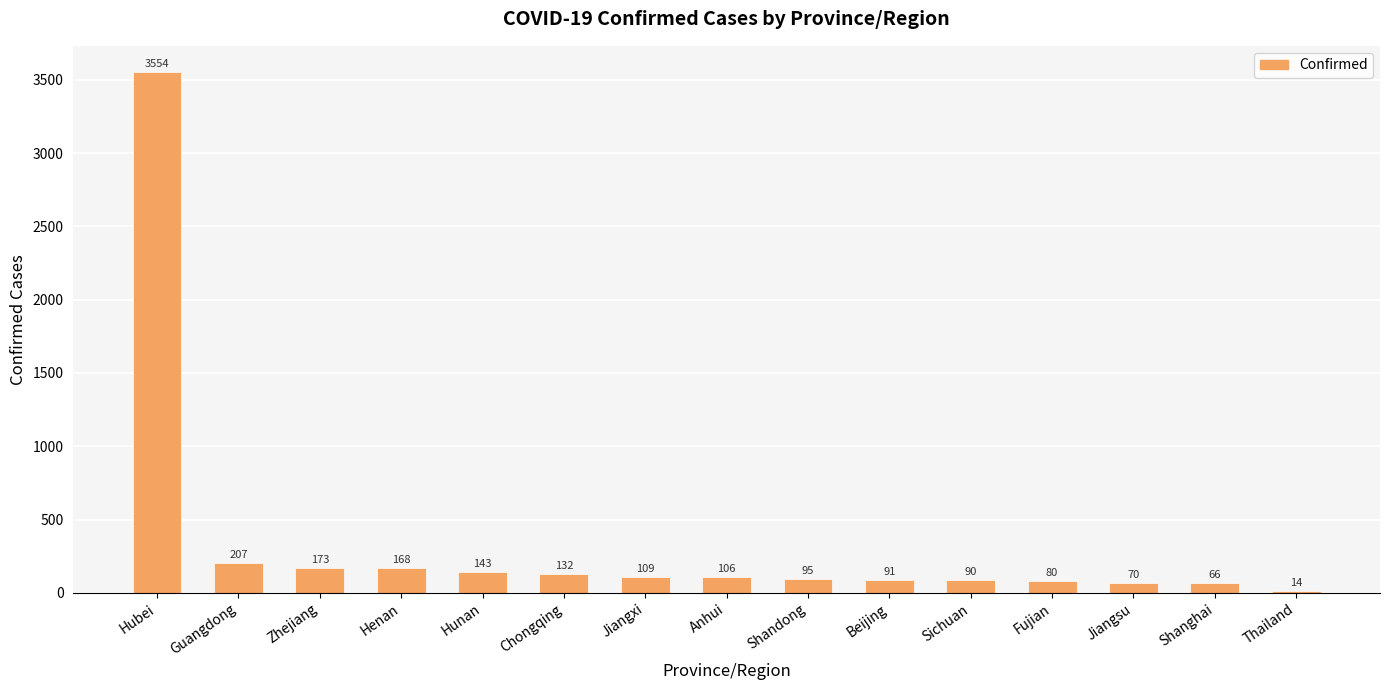

Reading left to right, extract all data points from this chart.

Hubei=3554	Guangdong=207	Zhejiang=173	Henan=168	Hunan=143	Chongqing=132	Jiangxi=109	Anhui=106	Shandong=95	Beijing=91	Sichuan=90	Fujian=80	Jiangsu=70	Shanghai=66	Thailand=14